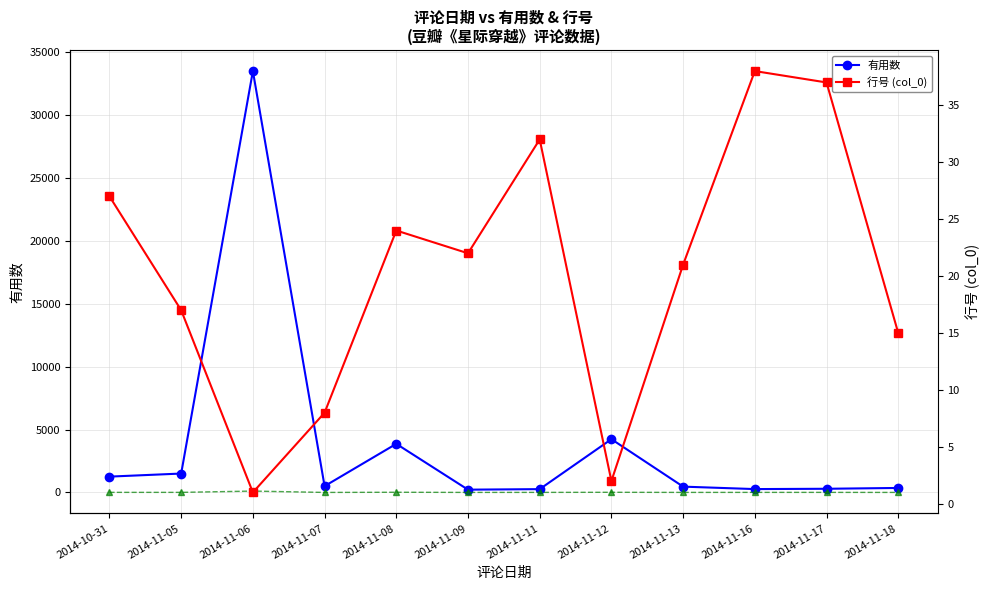

Reading right to left, list all the values displayed in this chart.

有用数: 359.0	294.0	269.0	464.0	4236.0	265.0	223.0	3865.0	503.0	33496.0	1504.0	1260.0
综合指标: 3.7	7.1	7.2	5.0	14.5	6.2	4.4	16.9	3.0	111.8	7.8	8.7
行号 (col_0): 15.0	37.0	38.0	21.0	2.0	32.0	22.0	24.0	8.0	1.0	17.0	27.0